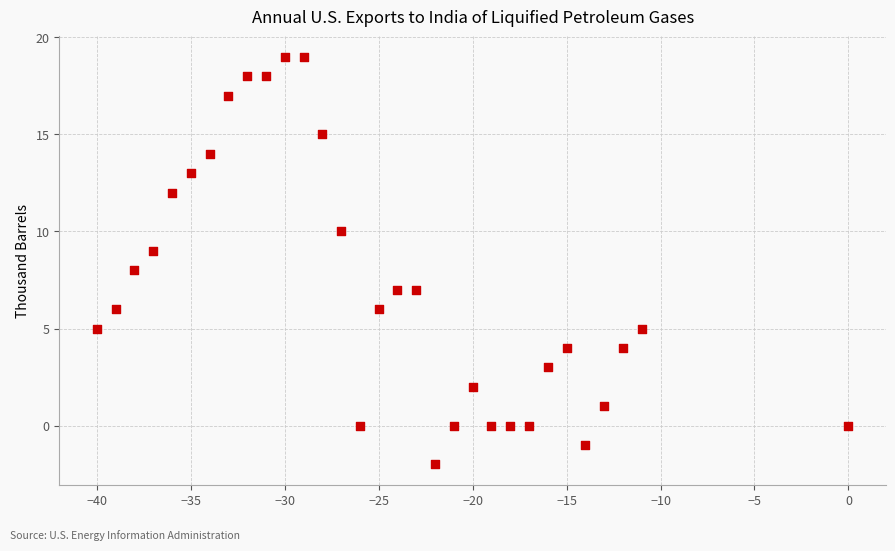

How many points are shown in the scatter plot?

31